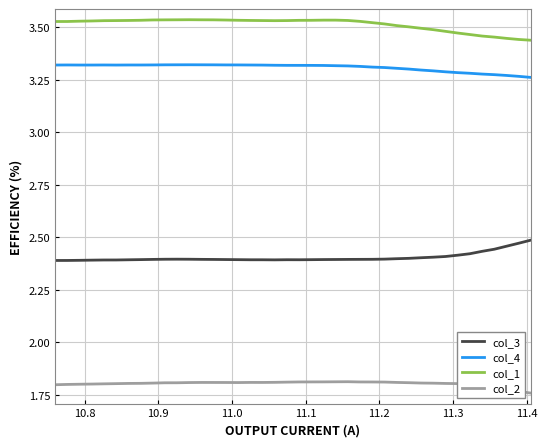

True or false: col_1 and col_4 cross at least once.

False